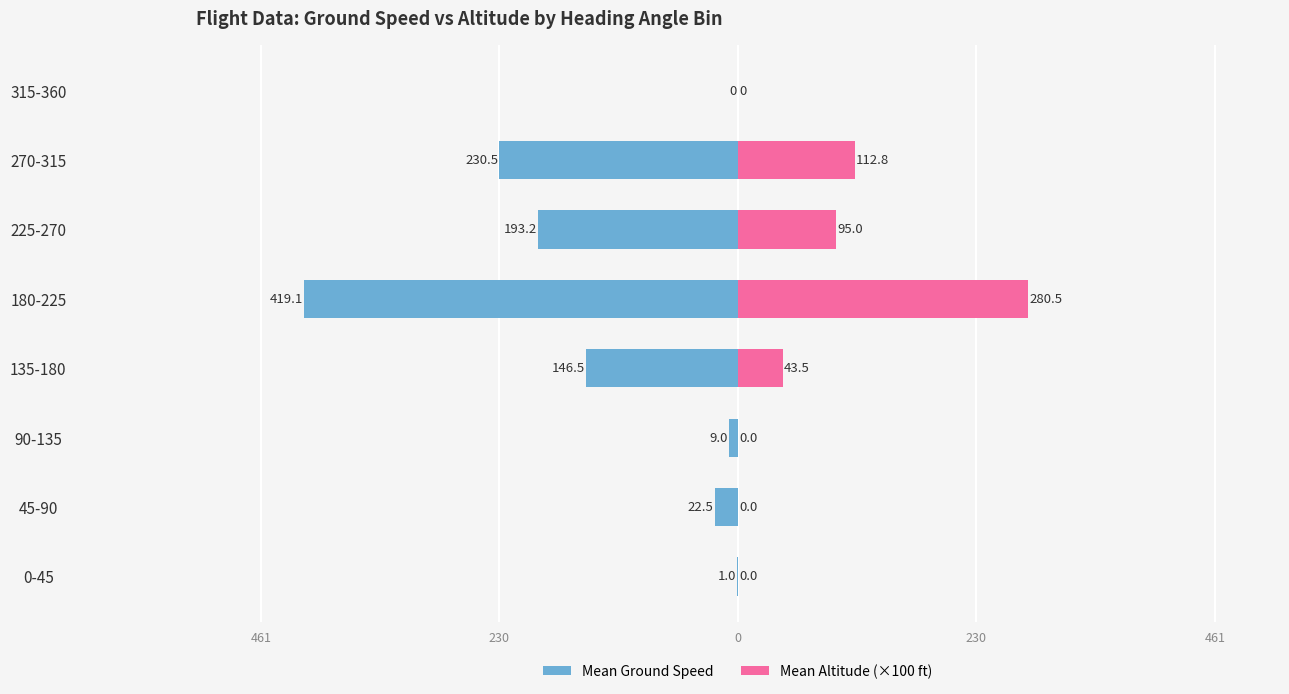

What are all the series names shown in the legend?

Mean Ground Speed, Mean Altitude (×100 ft)